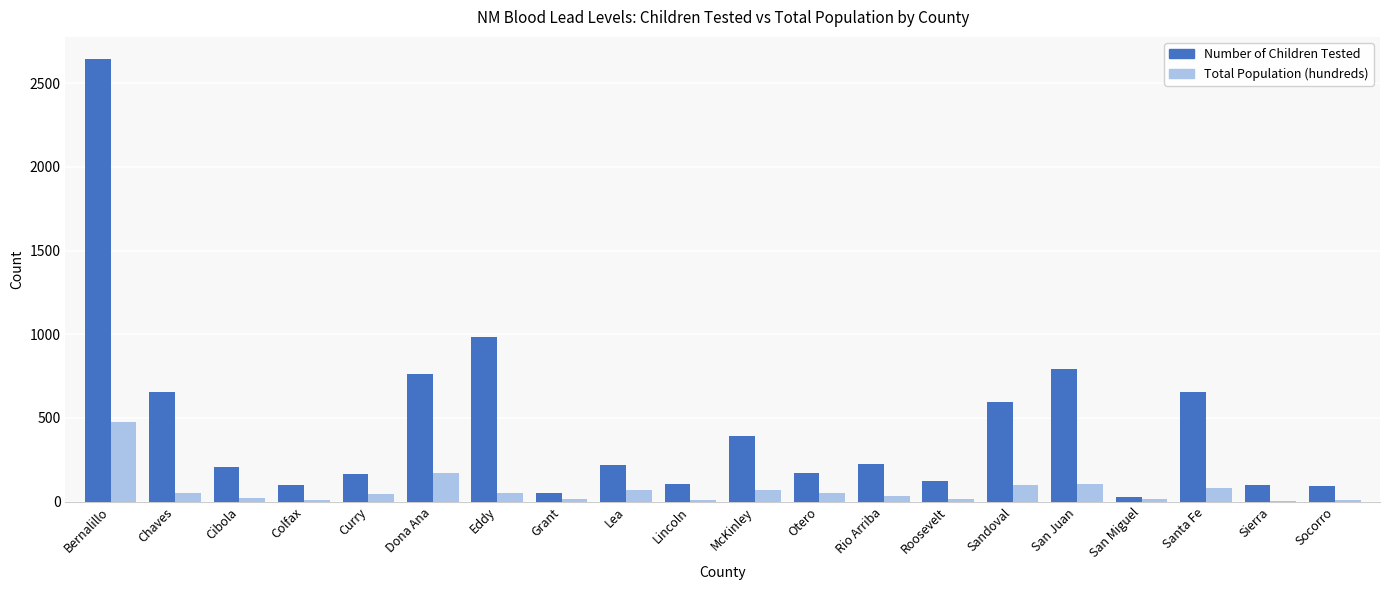

What is the total value across all series at Roosevelt?

139.0